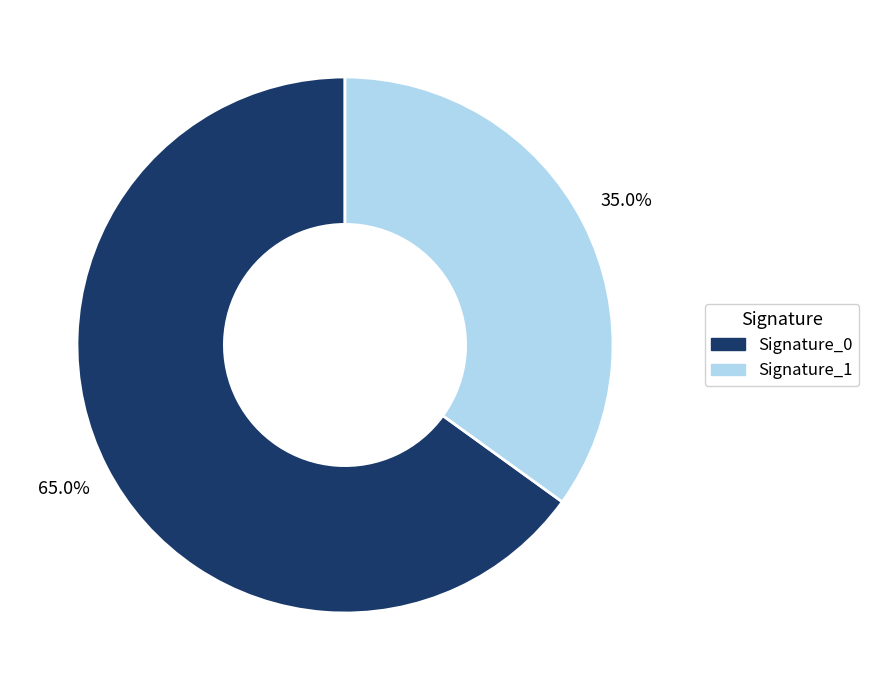

Does any single category account for the majority?

Yes